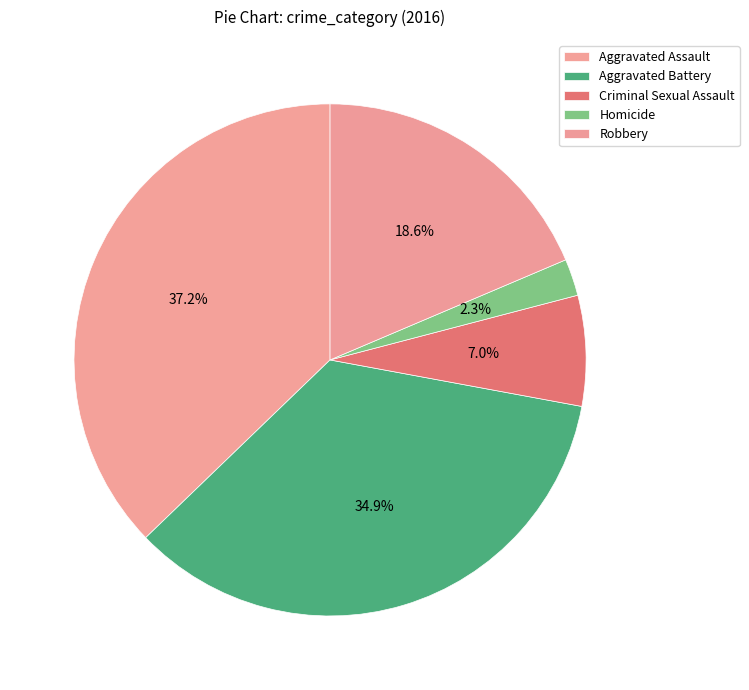

What percentage is the Aggravated Battery slice, to the nearest percent?

35%